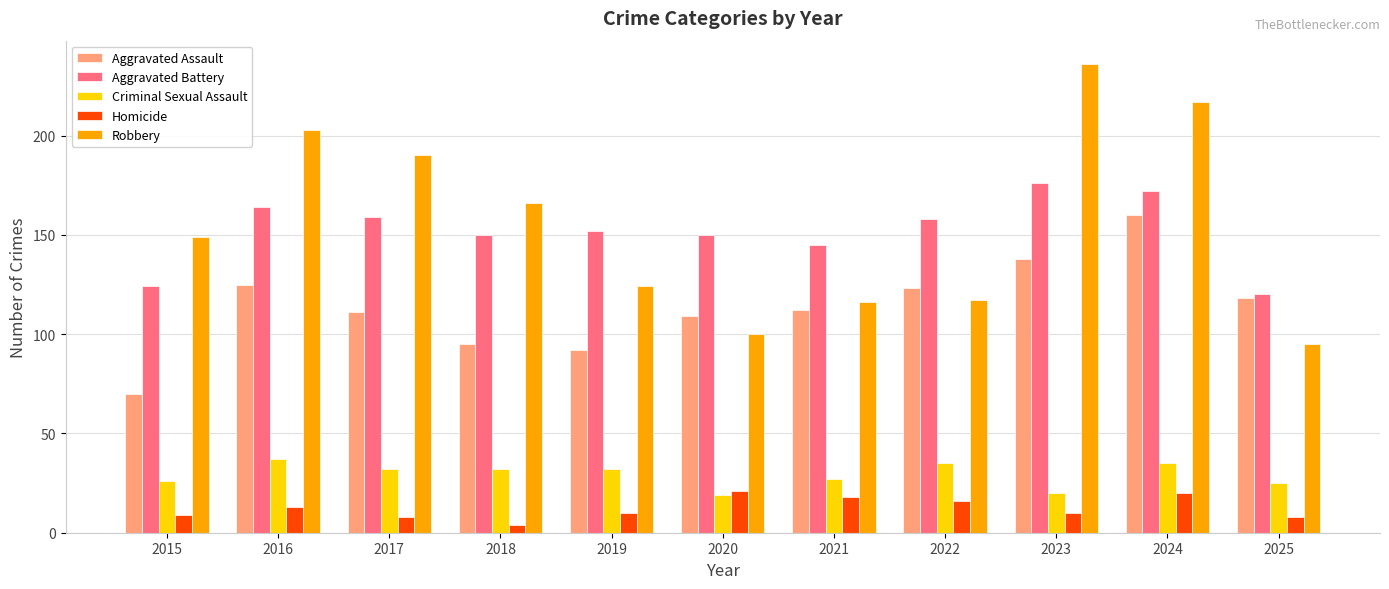

What is the value of the Criminal Sexual Assault bar at the 7th from the left?

27